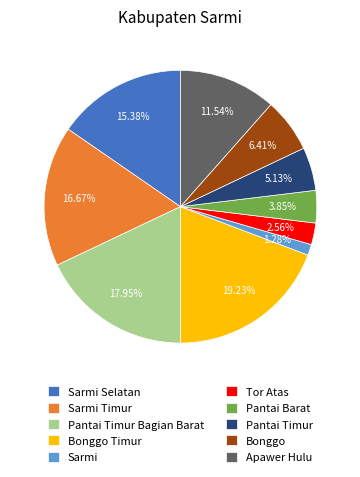

Rank the categories by value from lowest to highest.

Sarmi, Tor Atas, Pantai Barat, Pantai Timur, Bonggo, Apawer Hulu, Sarmi Selatan, Sarmi Timur, Pantai Timur Bagian Barat, Bonggo Timur